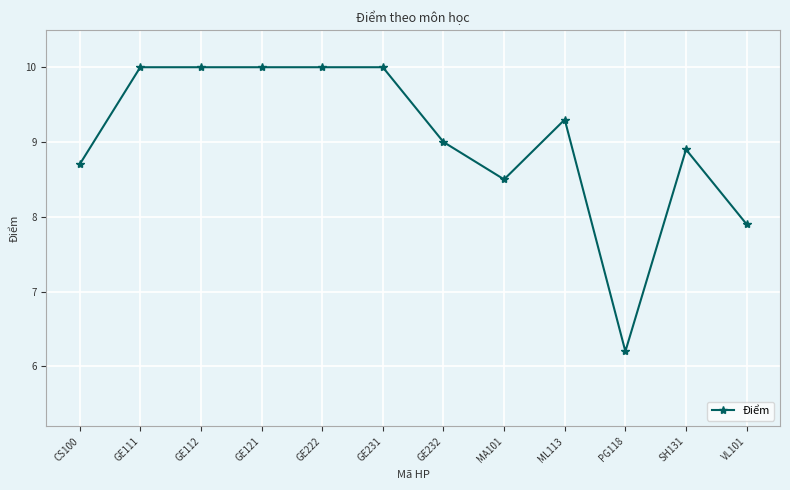

What is the minimum value shown in the chart?

6.2